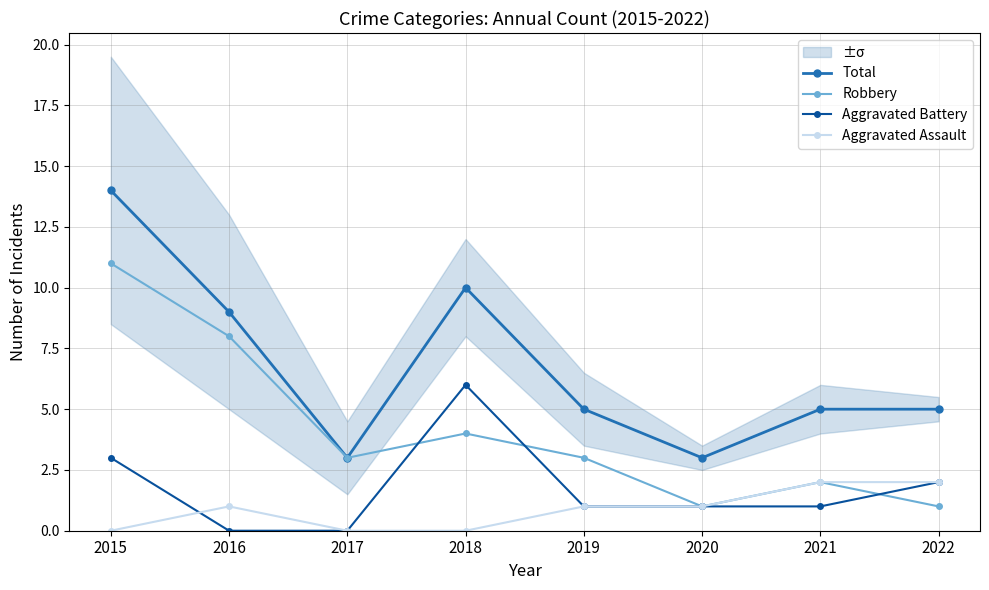

Count the Aggravated Assault values in the range 0 to 2.

8